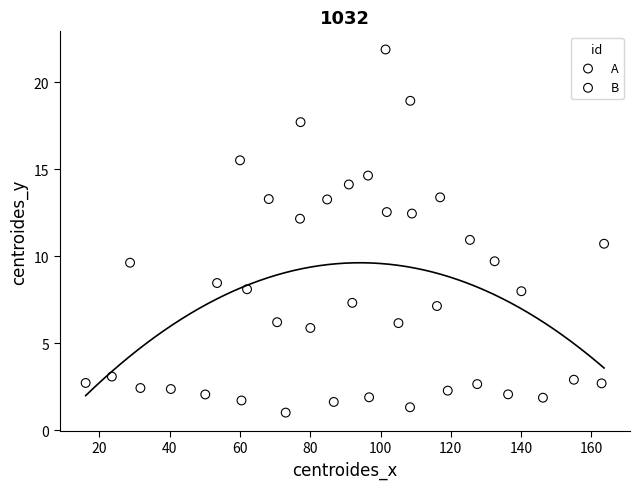

Which series reaches the maximum Y coordinate?

B